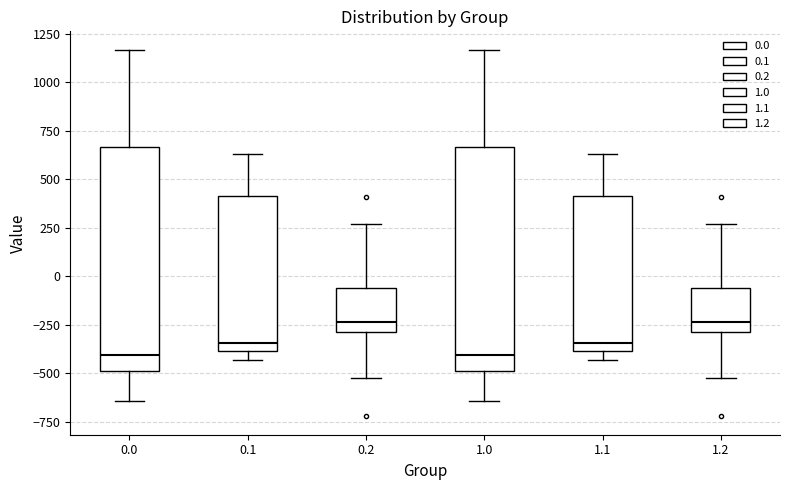

Reading left to right, read every box against the y-axis: the position of its median line, the range the box covers, and the ends of its whiskers. The values are not printed on the chart, so give them approximately, as read against the axis.

0.0: median -400, box -500 to 650, whiskers -650 to 1150
0.1: median -350, box -400 to 400, whiskers -450 to 650
0.2: median -250, box -300 to -50, whiskers -500 to 250
1.0: median -400, box -500 to 650, whiskers -650 to 1150
1.1: median -350, box -400 to 400, whiskers -450 to 650
1.2: median -250, box -300 to -50, whiskers -500 to 250